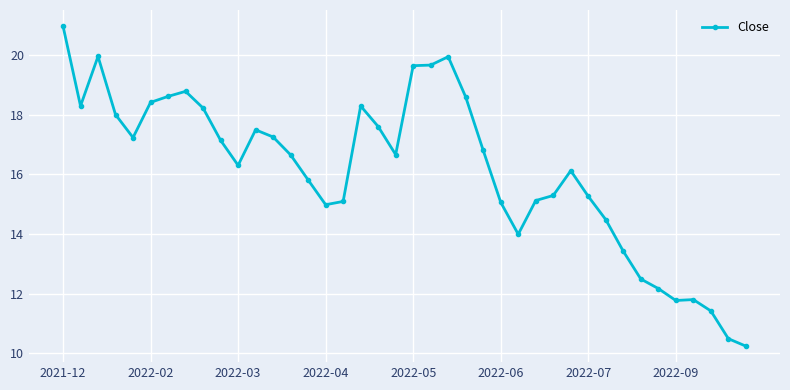

What is the value of the 34th point from the left?

12.5